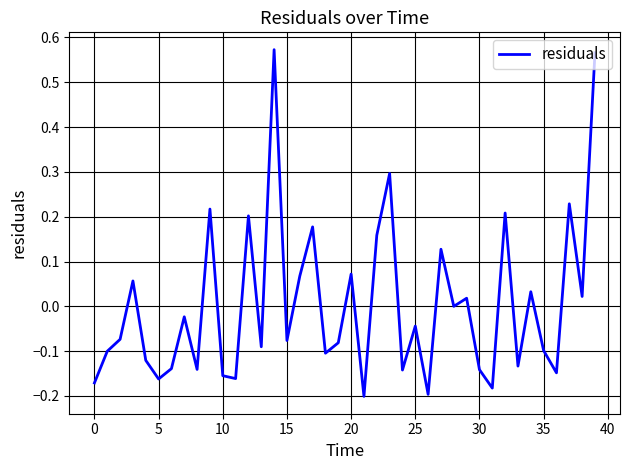

Count the number of categories in the chart.

40